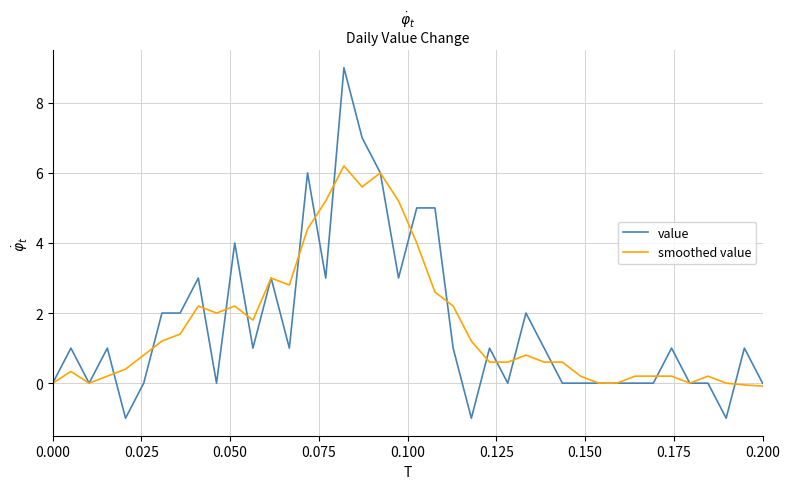

What is the greatest value displayed?

9.0